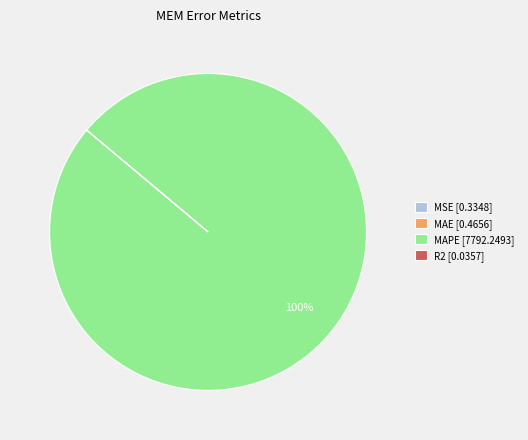

To the nearest percent, what is the average slice percentage?

25%